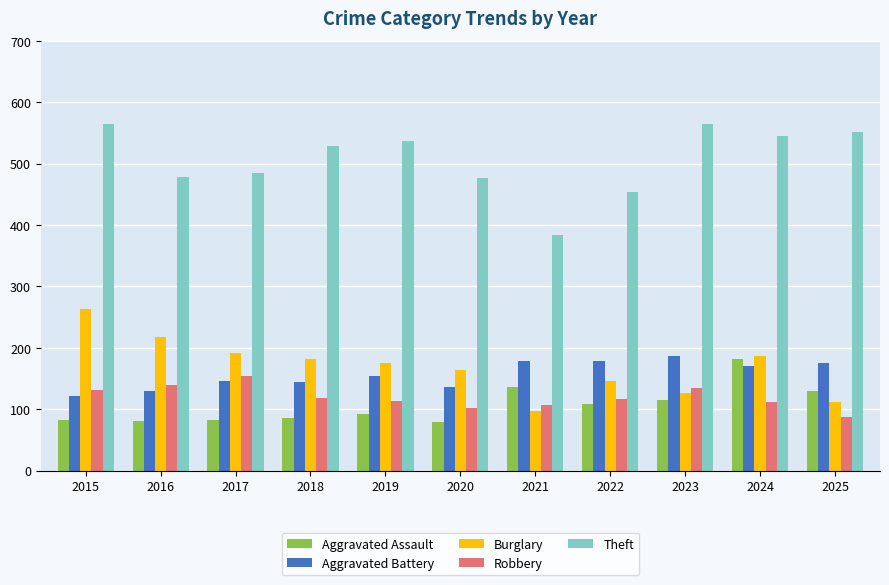

At which label does Theft first exceed 529?

2015